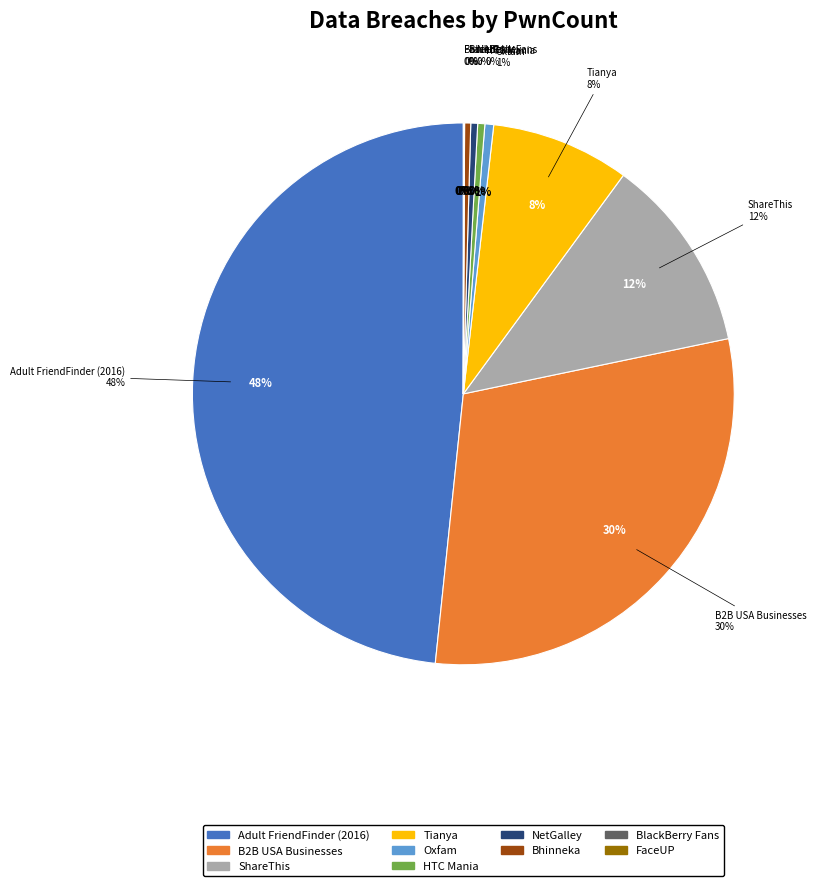

The BlackBerry Fans slice represents 0% of the pie. True or false?

True